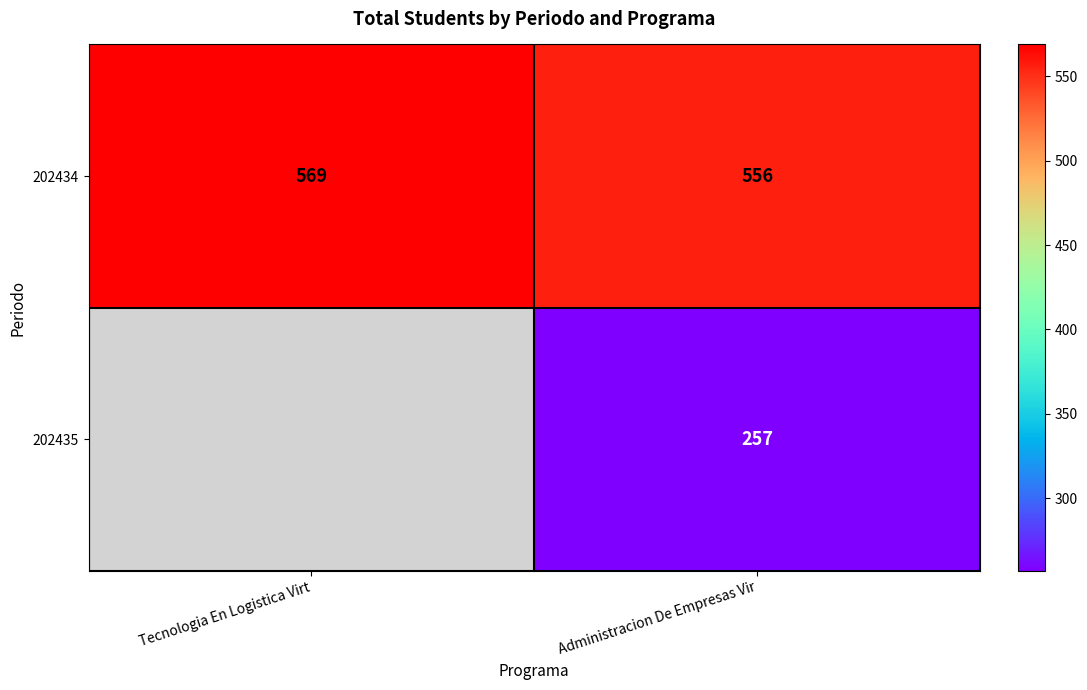

Which label corresponds to the largest value in the chart?

Tecnologia En Logistica Virt